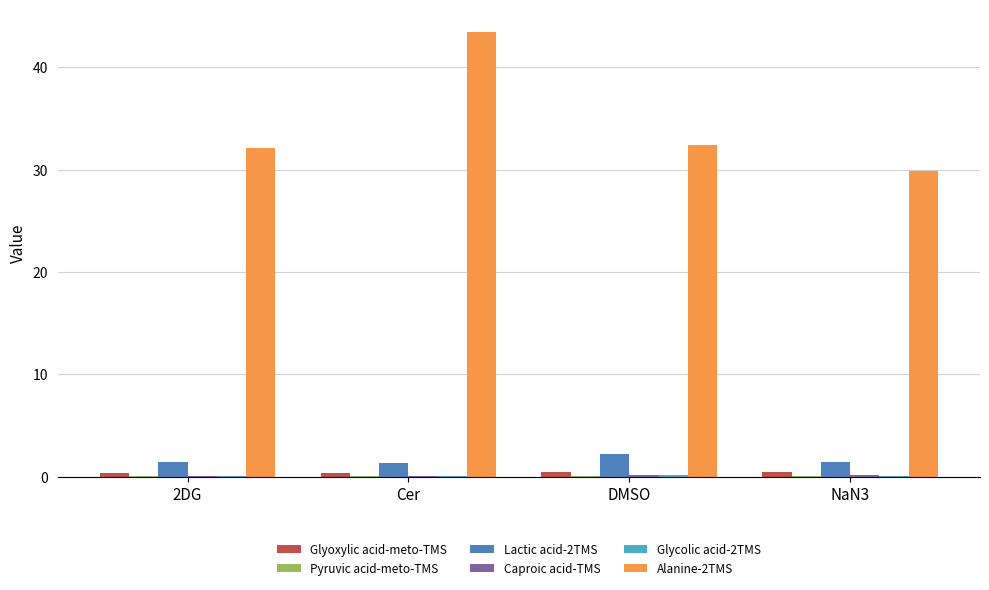

Which series has the largest total across all categories?

Alanine-2TMS